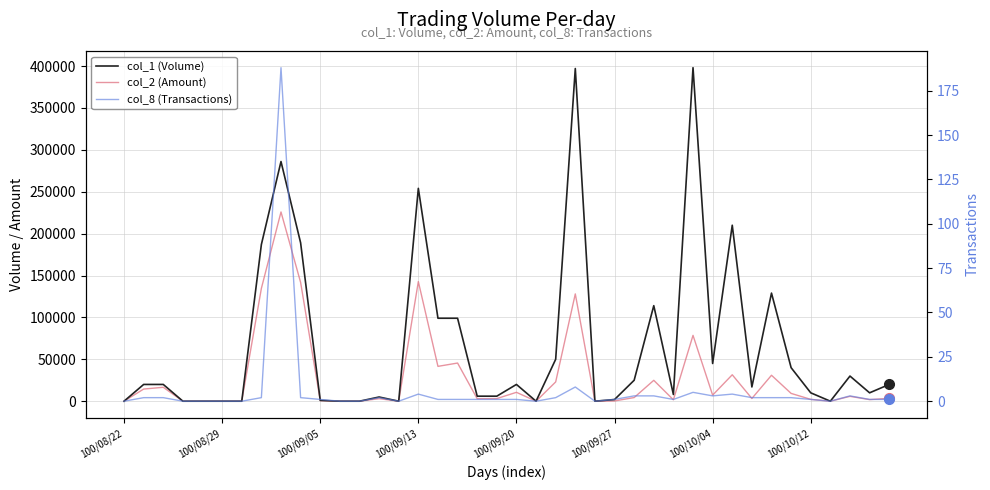

Between 21 and 36, which series saw the biggest shift?

col_1 (Volume)